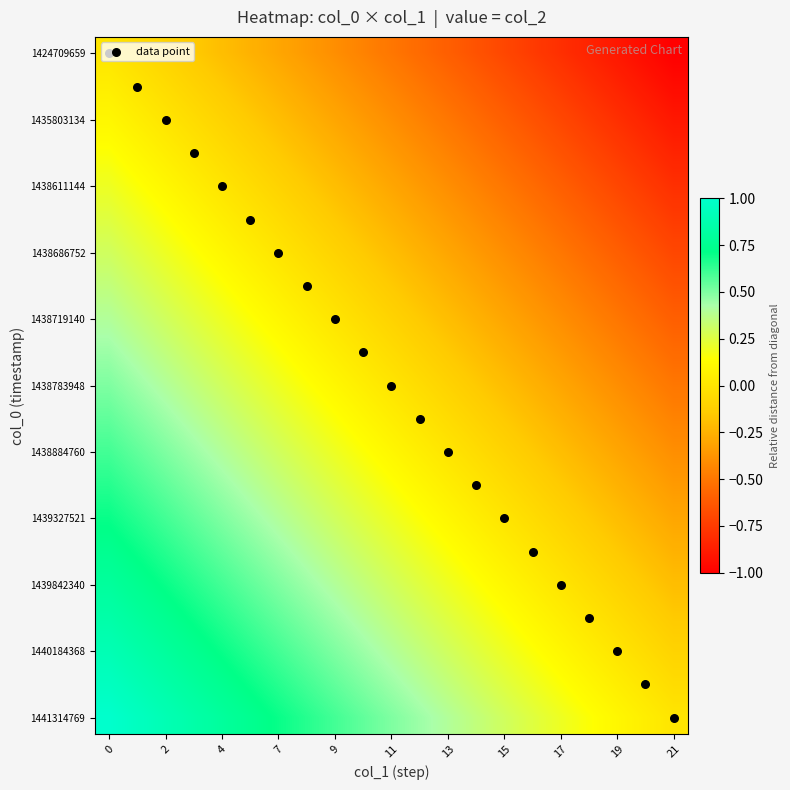

What is the greatest value displayed?

1.0